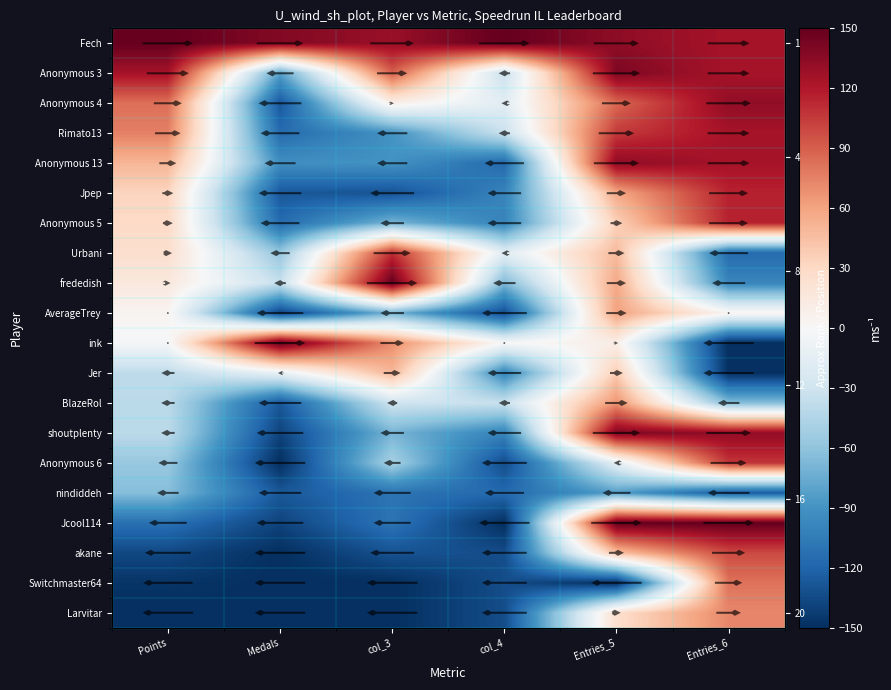

At col_4, list the series in order from largest to smallest.

Fech, ink, Anonymous 4, Urbani, Anonymous 3, Rimato13, BlazeRol, frededish, Jpep, Anonymous 5, Jer, shoutplenty, Anonymous 13, nindiddeh, AverageTrey, Anonymous 6, akane, Switchmaster64, Larvitar, Jcool114